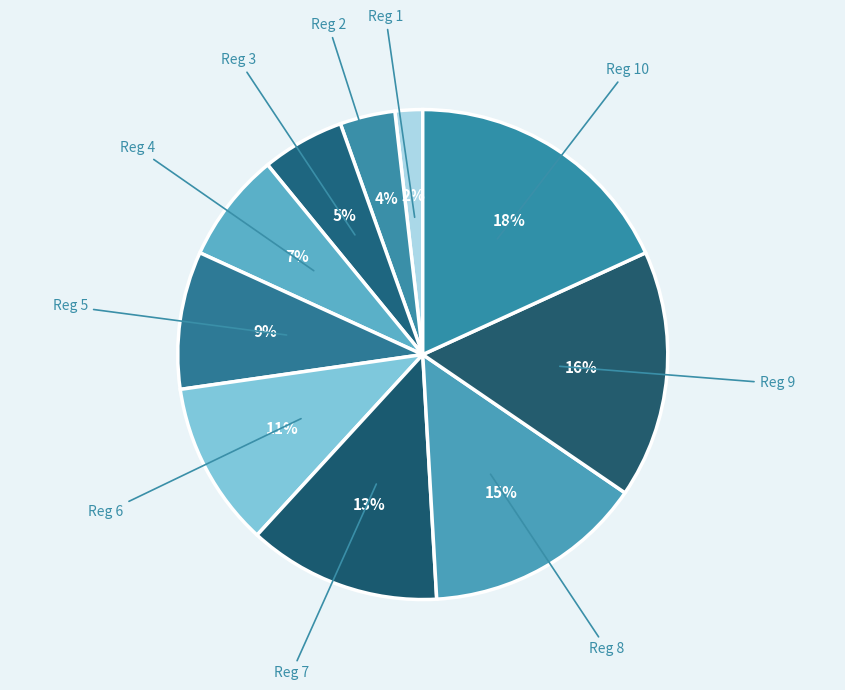

Combined, do Reg 8 and Reg 5 account for over 50%?

No